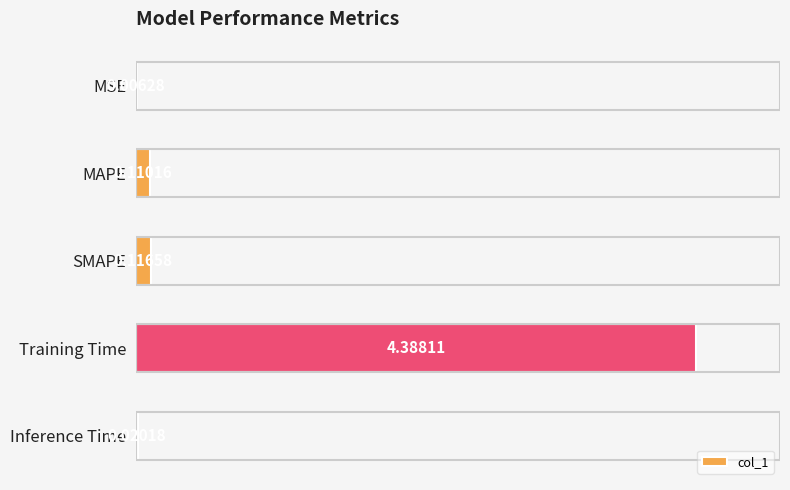

At which category does the chart reach its peak across all series?

Training Time